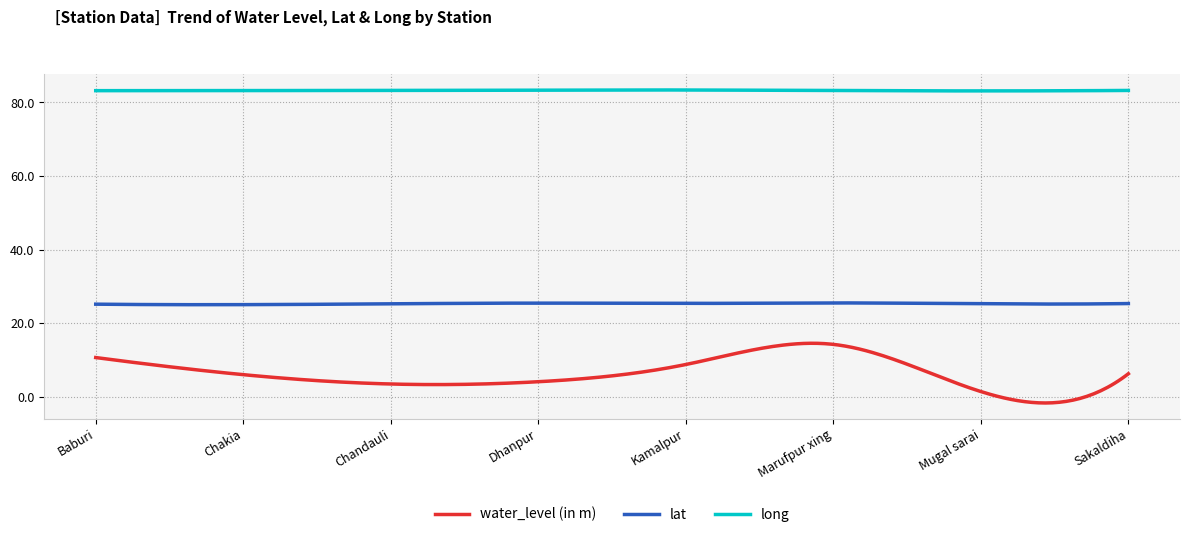

True or false: long and lat cross at least once.

False